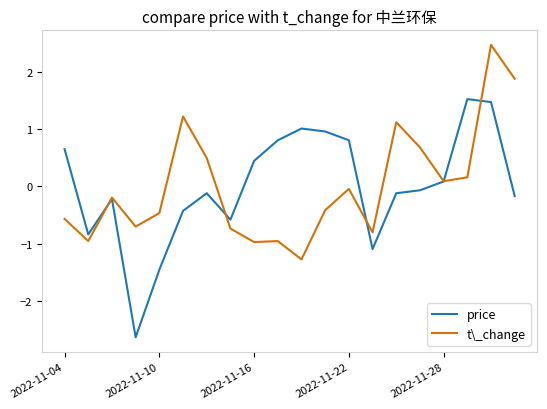

Which series has the widest spread of values?

price